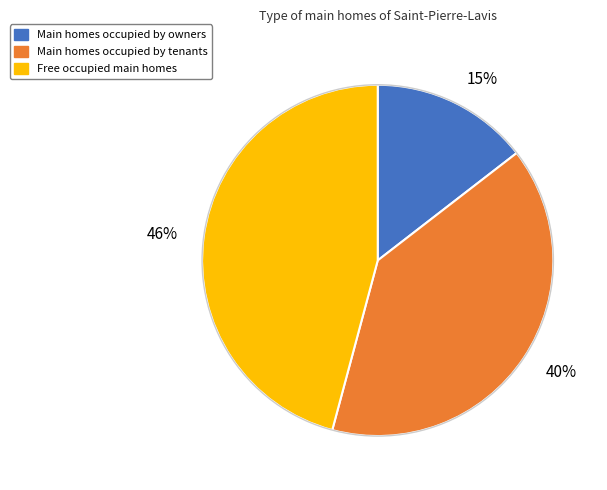

To the nearest percent, what is the difference between the 15% and 46% slice percentages?

31%